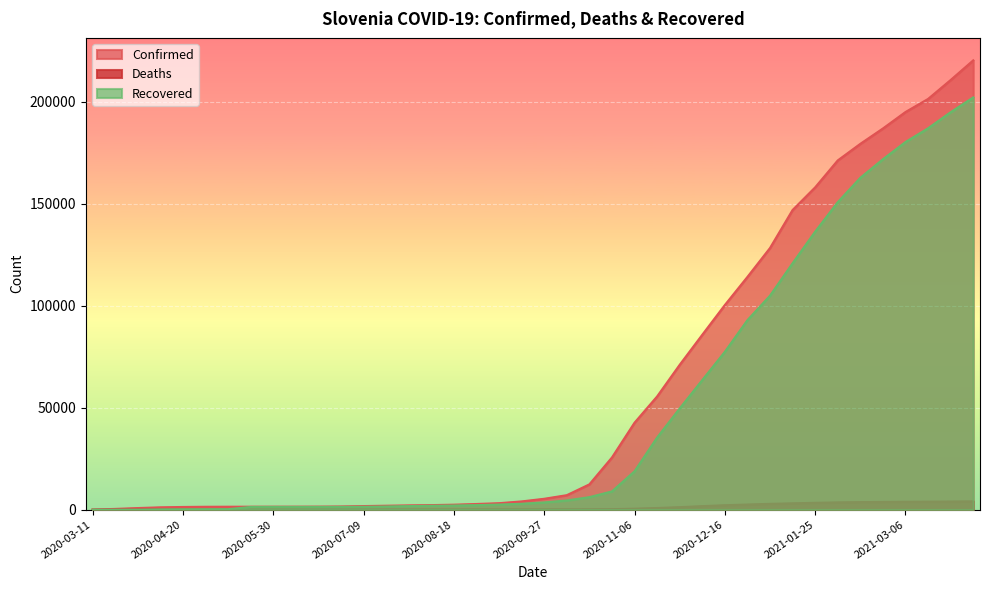

Rank the series at 2020-03-21 from highest to lowest value.

Confirmed, Deaths, Recovered